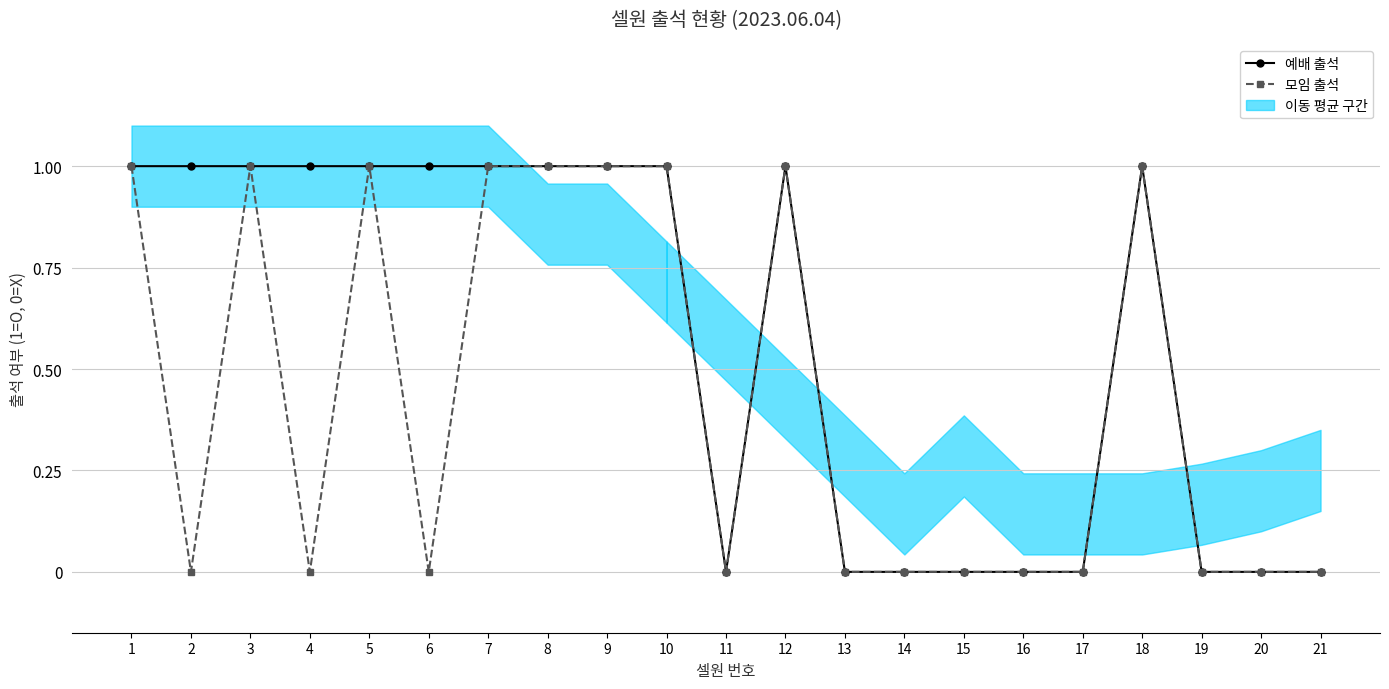

What is the sum of all 예배 출석 values?

12